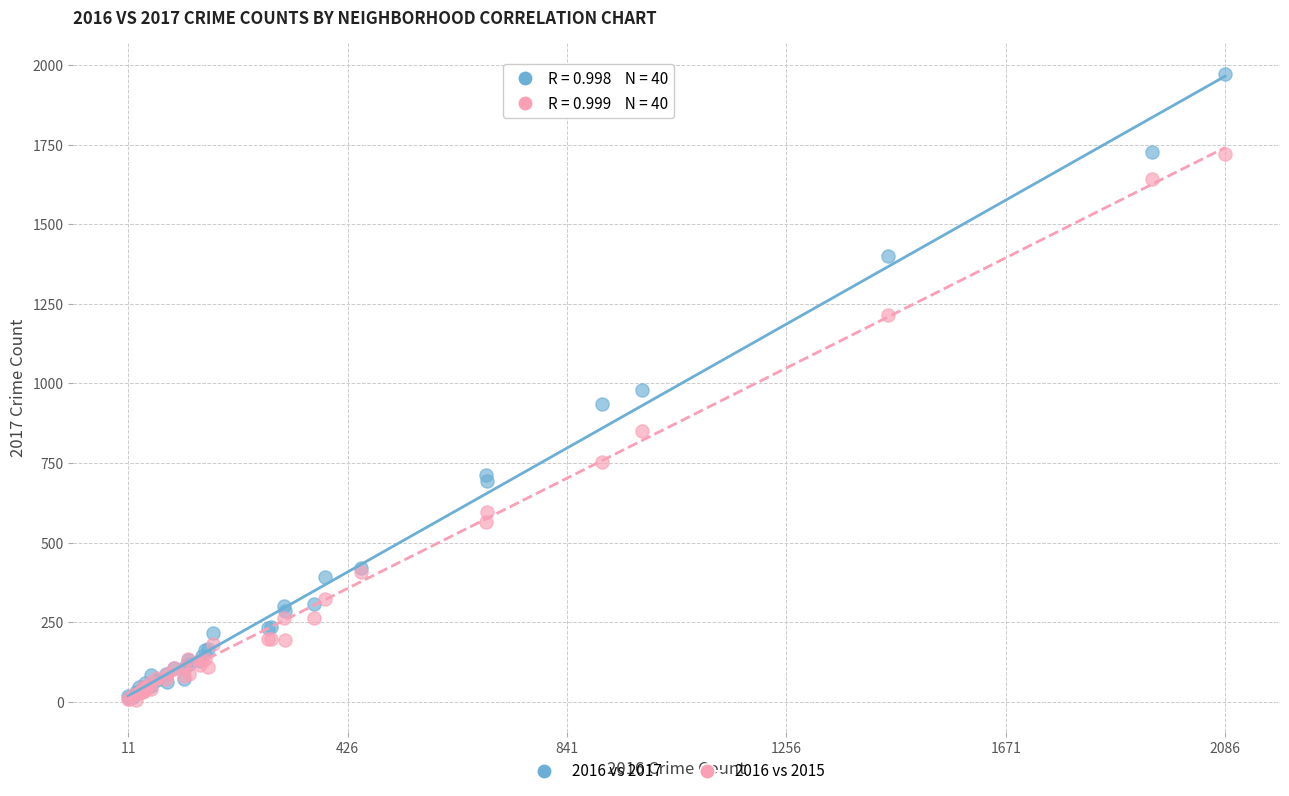

What are all the series names shown in the legend?

2016 vs 2017, 2016 vs 2015